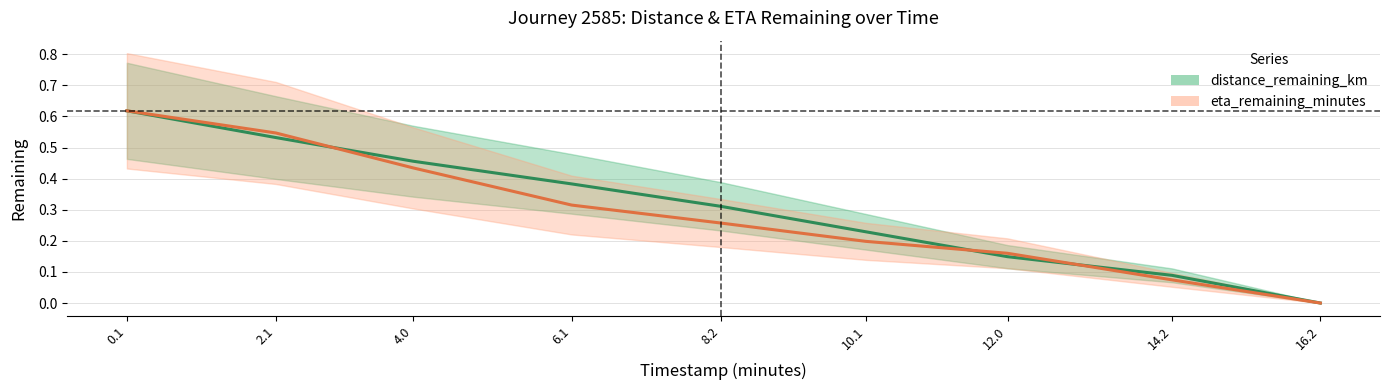

Reading left to right, extract all data points from this chart.

distance_remaining_km: 0.6	0.5	0.5	0.4	0.3	0.2	0.1	0.1	0.0
eta_remaining_minutes: 0.6	0.5	0.4	0.3	0.3	0.2	0.2	0.1	0.0